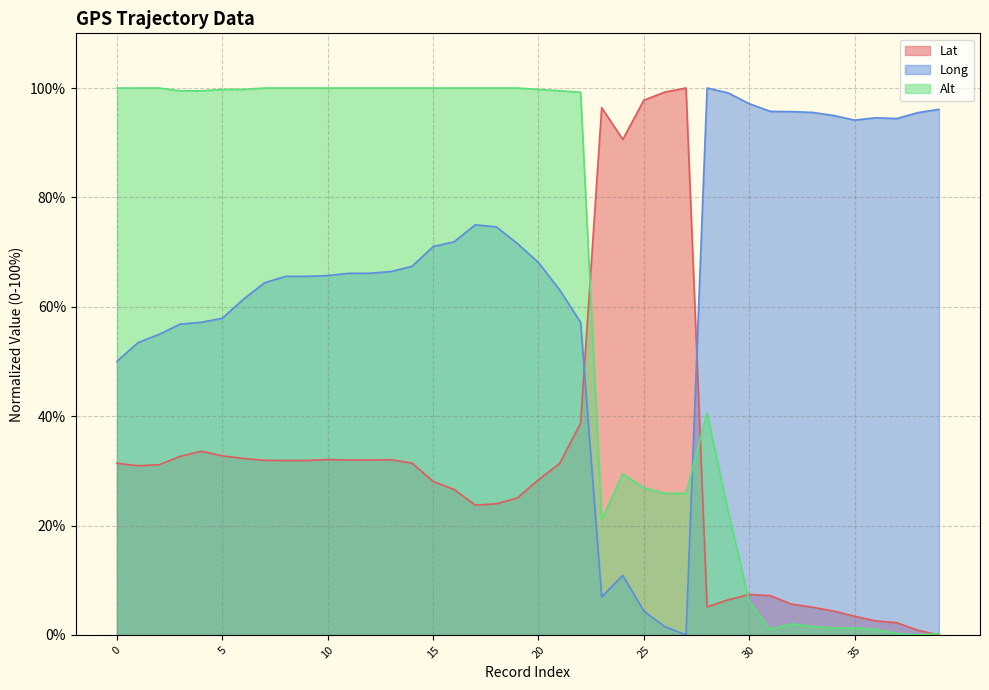

What is the average value of the Alt series?

62.6